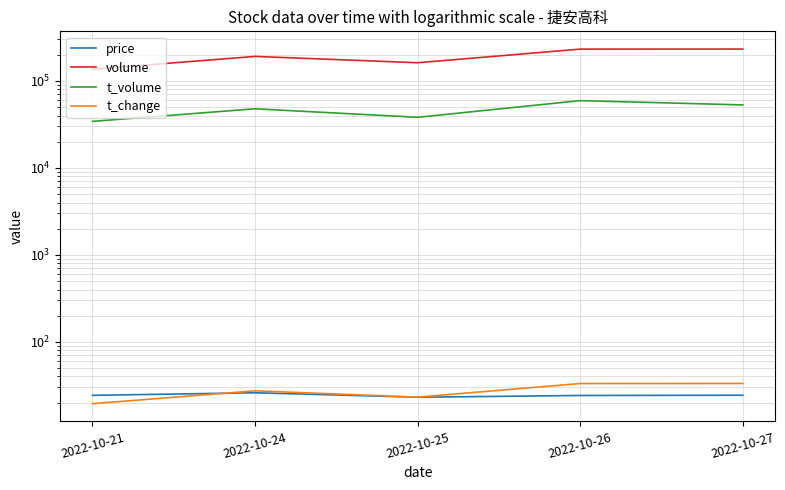

At which label does t_volume first exceed 47837?

2022-10-26